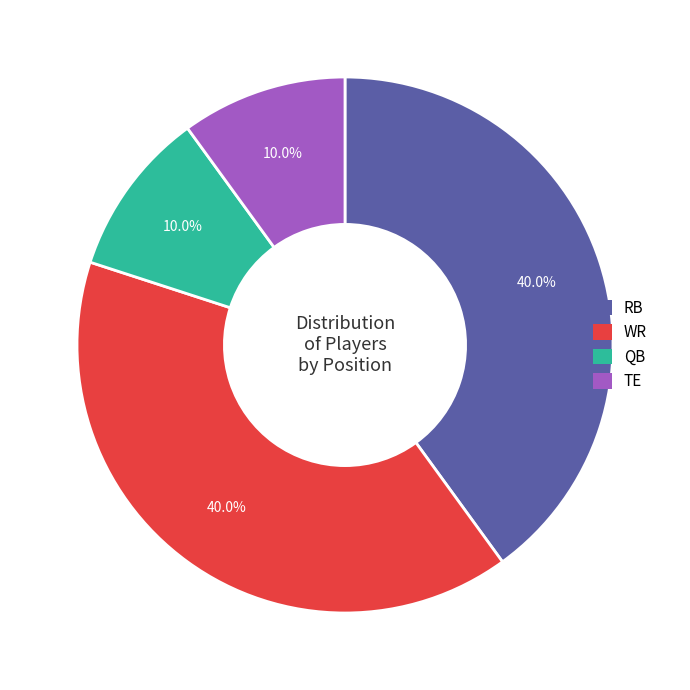

Is QB the majority of the pie?

No